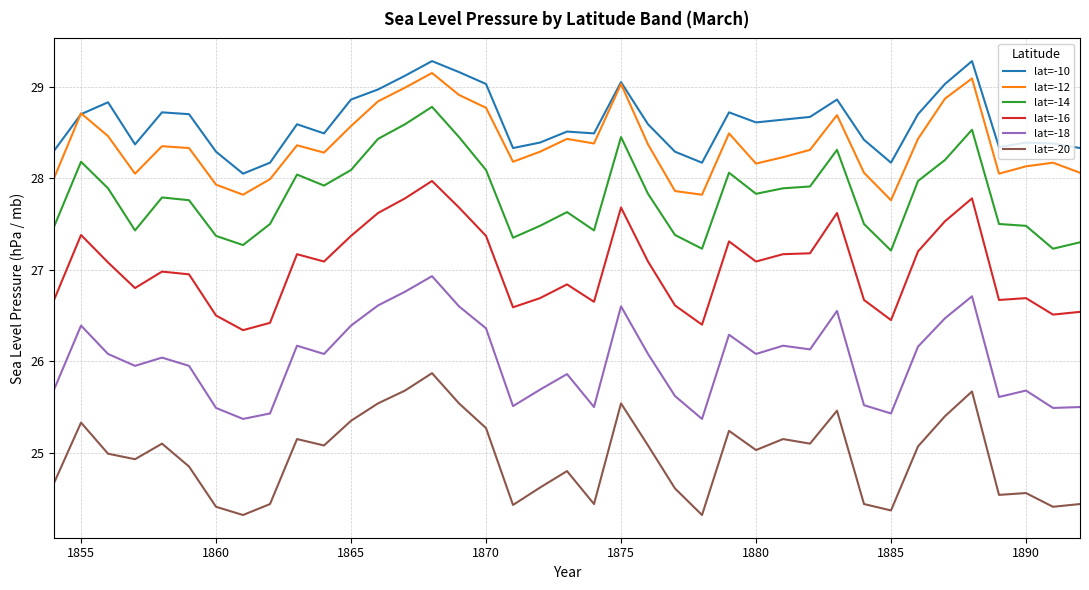

True or false: lat=-20 and lat=-14 cross at least once.

False